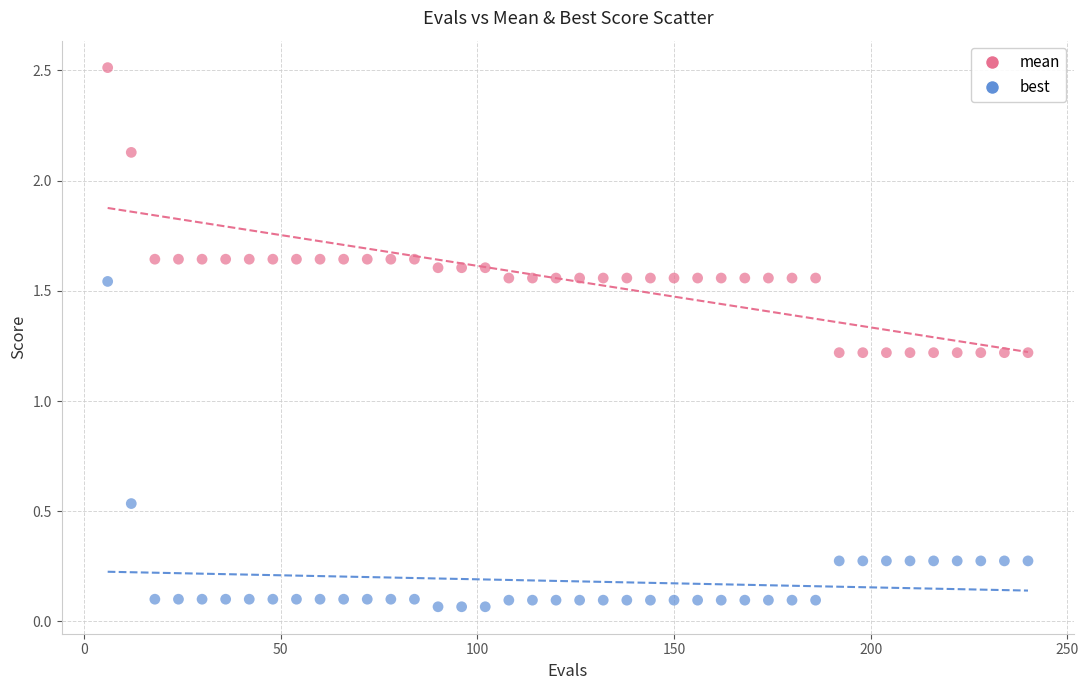

Which series reaches the minimum Y coordinate?

best